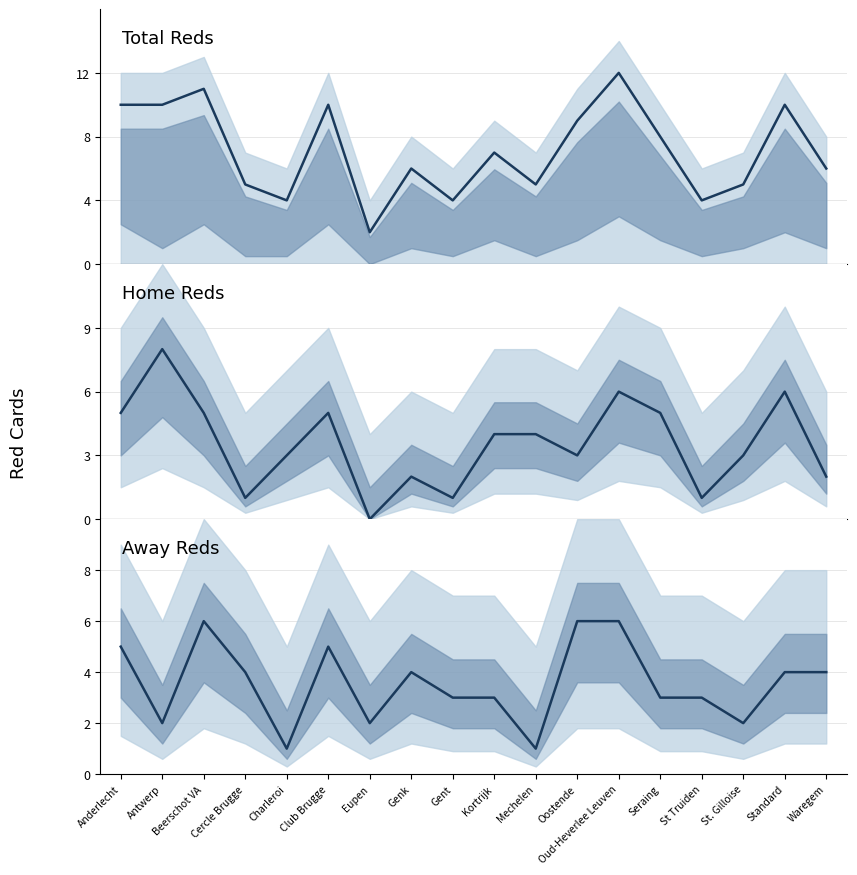

Rank the categories by Home Reds value from highest to lowest.

Antwerp, Oud-Heverlee Leuven, Standard, Anderlecht, Beerschot VA, Club Brugge, Seraing, Kortrijk, Mechelen, Charleroi, Oostende, St. Gilloise, Genk, Waregem, Cercle Brugge, Gent, St Truiden, Eupen